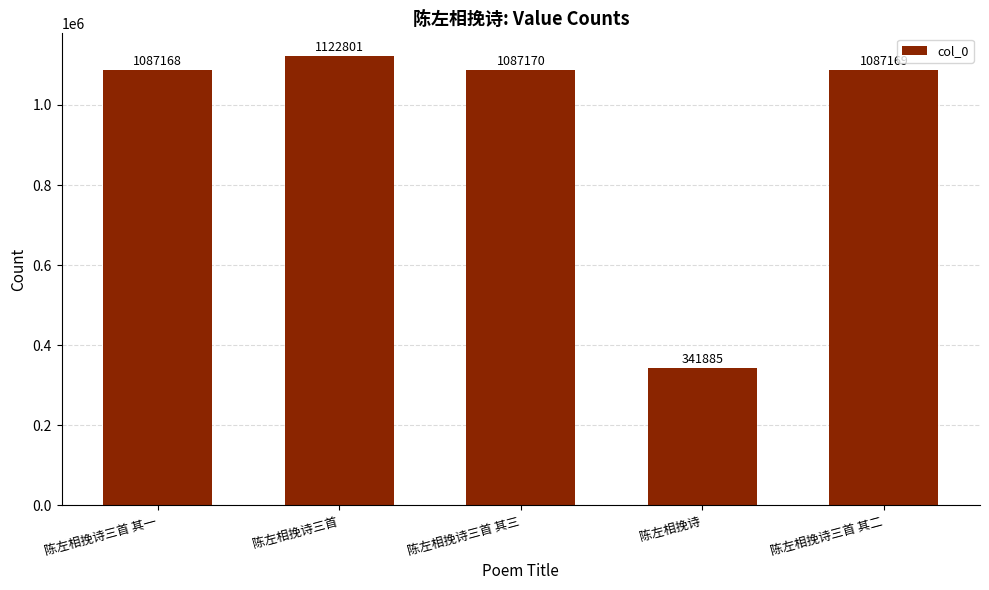

How many bars are there in total?

5